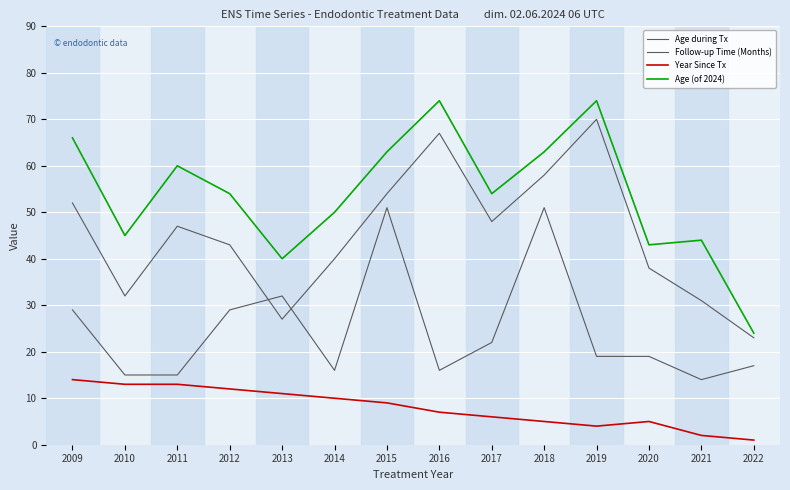

Reading left to right, what are all the values shown in this chart?

Age during Tx: 2009=52	2010=32	2011=47	2012=43	2013=27	2014=40	2015=54	2016=67	2017=48	2018=58	2019=70	2020=38	2021=31	2022=23
Follow-up Time (Months): 2009=29	2010=15	2011=15	2012=29	2013=32	2014=16	2015=51	2016=16	2017=22	2018=51	2019=19	2020=19	2021=14	2022=17
Year Since Tx: 2009=14	2010=13	2011=13	2012=12	2013=11	2014=10	2015=9	2016=7	2017=6	2018=5	2019=4	2020=5	2021=2	2022=1
Age (of 2024): 2009=66	2010=45	2011=60	2012=54	2013=40	2014=50	2015=63	2016=74	2017=54	2018=63	2019=74	2020=43	2021=44	2022=24